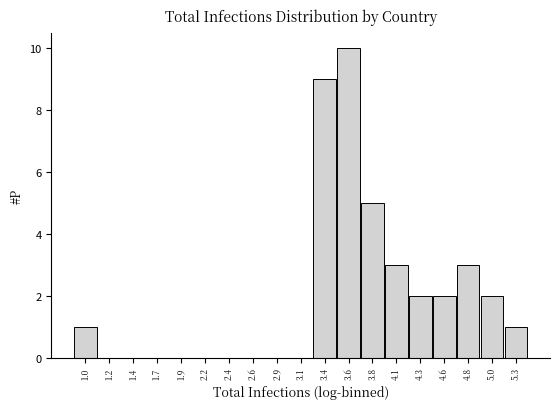

Reading left to right, transcribe all the data shown in this chart.

1.0=1	1.2=0	1.4=0	1.7=0	1.9=0	2.2=0	2.4=0	2.6=0	2.9=0	3.1=0	3.4=9	3.6=10	3.8=5	4.1=3	4.3=2	4.6=2	4.8=3	5.0=2	5.3=1